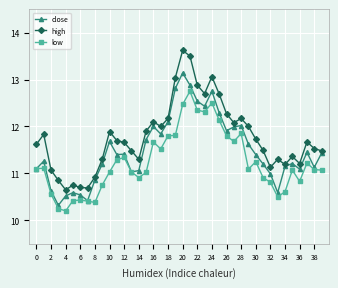

Which series has the largest total across all categories?

high